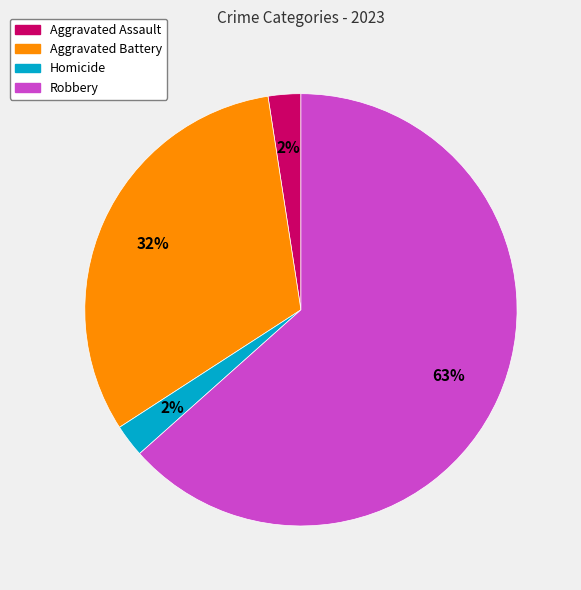

Does any single category account for the majority?

Yes